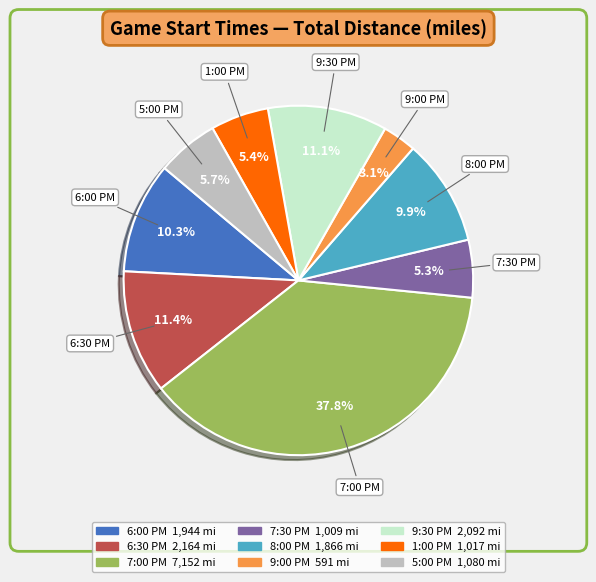

Which category has the biggest portion of the pie?

7:00 PM